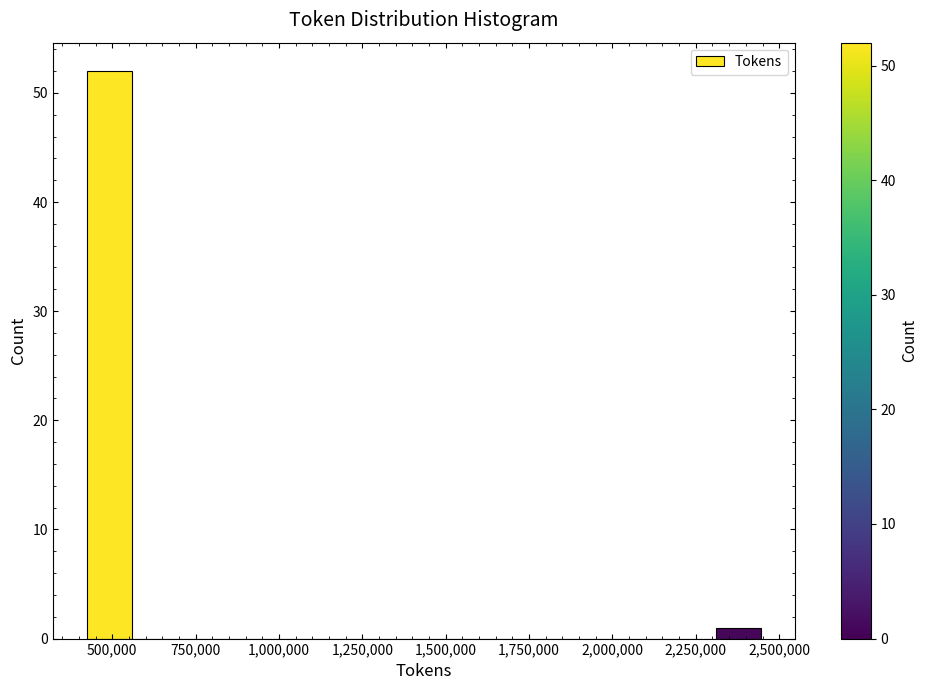

Read against the x-axis, roughly where is the centre of the tallest bar?

500000